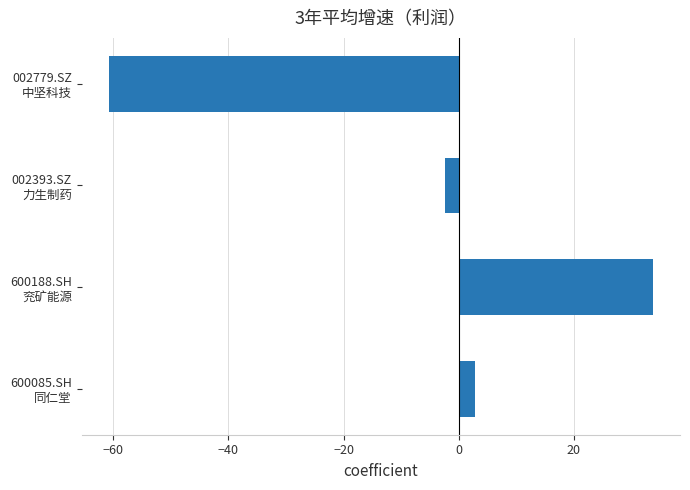

What is the greatest value displayed?

33.7